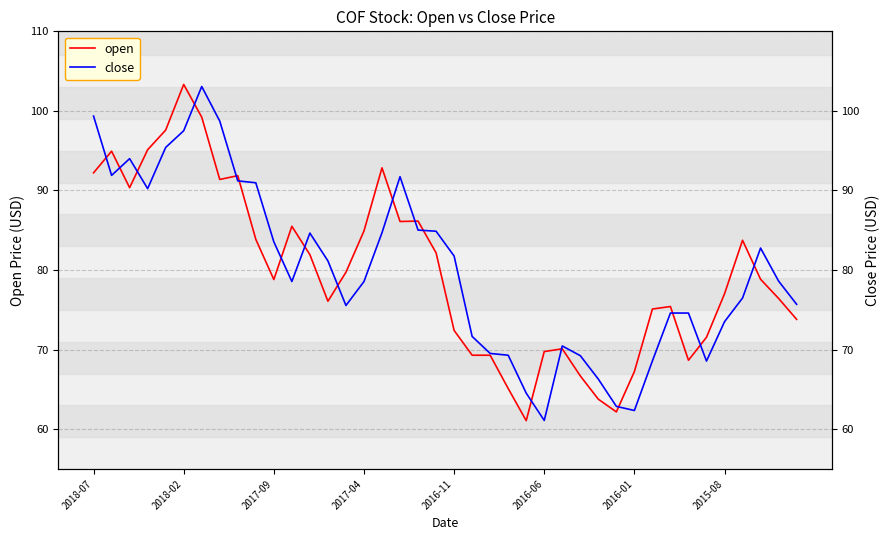

What value does the close series have at 24?

64.5